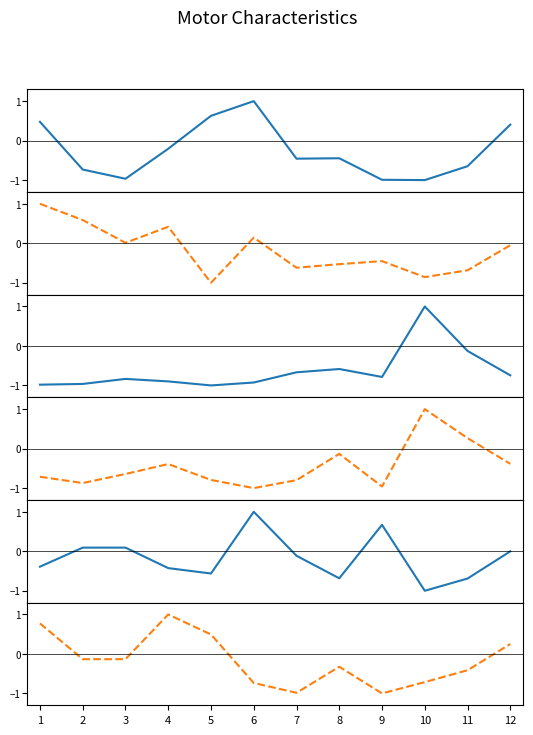

At which category does Stall Torque (Nm) reach its first local peak?

4